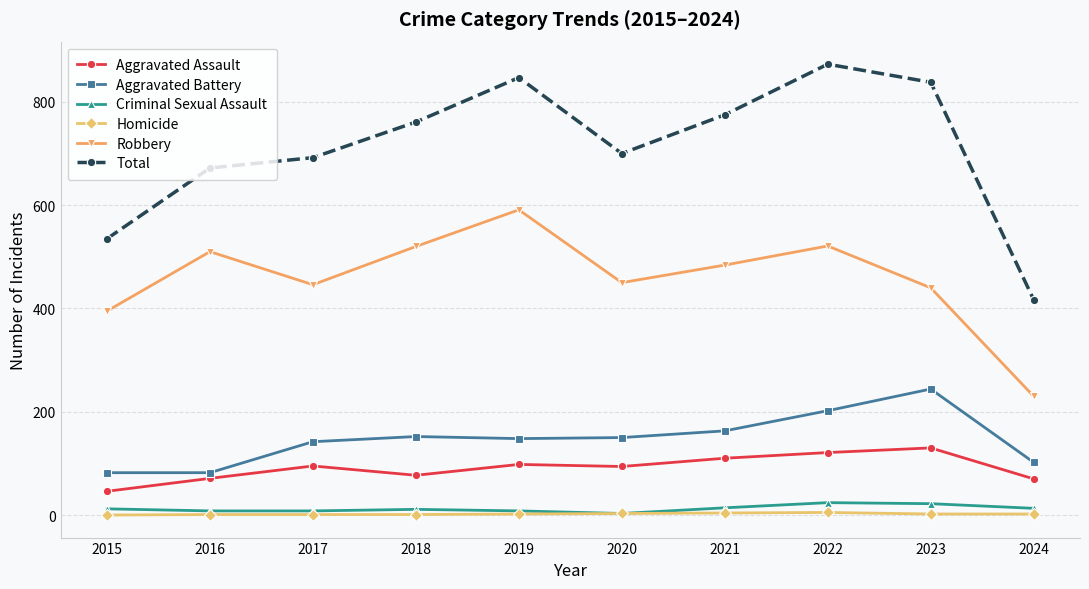

True or false: Aggravated Battery and Homicide intersect in this chart.

False